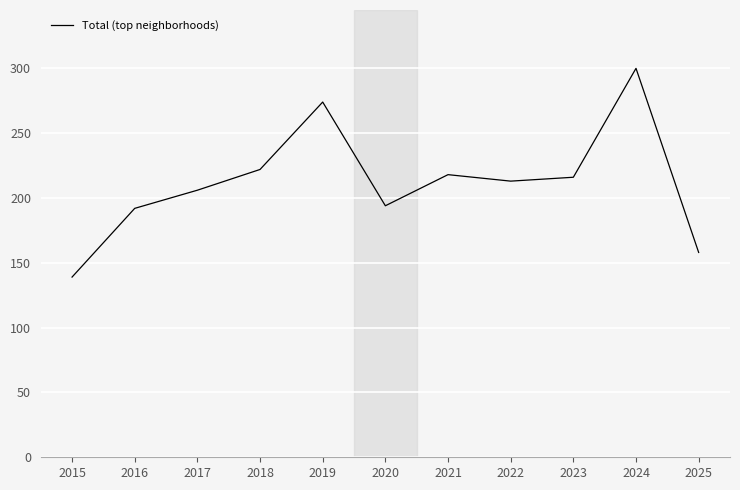

True or false: there are more than 0 points higher than both neighbors.

True